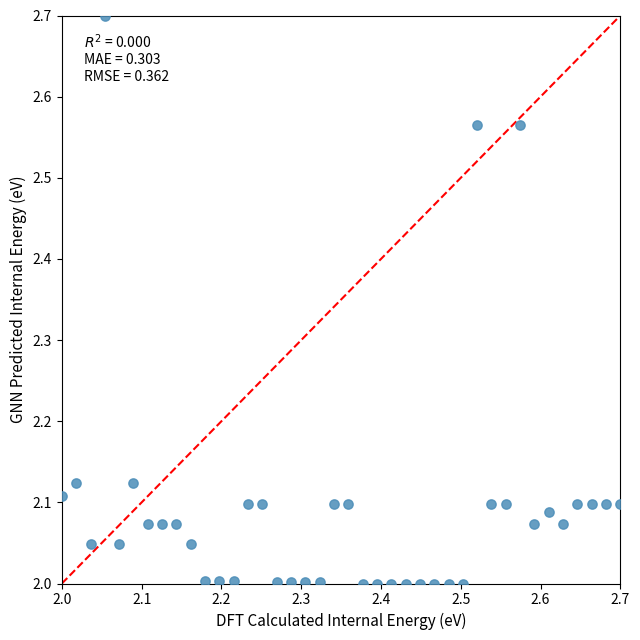

What is the range of Y values (max minus min)?

0.7